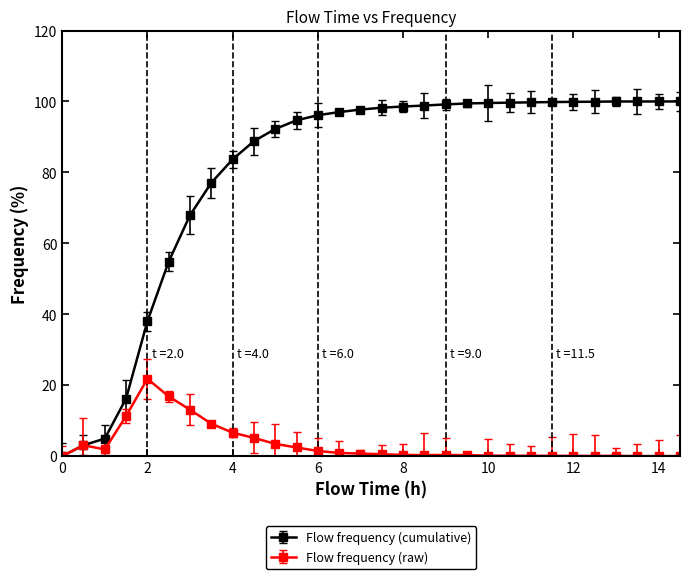

Rank the series by their maximum value, from highest to lowest.

Flow frequency (cumulative), Flow frequency (raw)